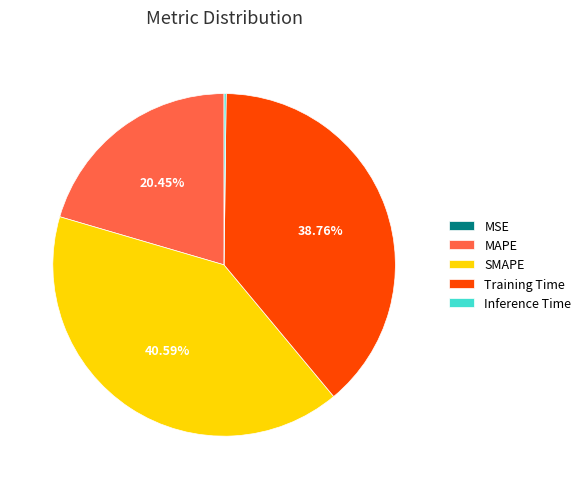

What is the ratio of the value at SMAPE to the value at Training Time?

1.0